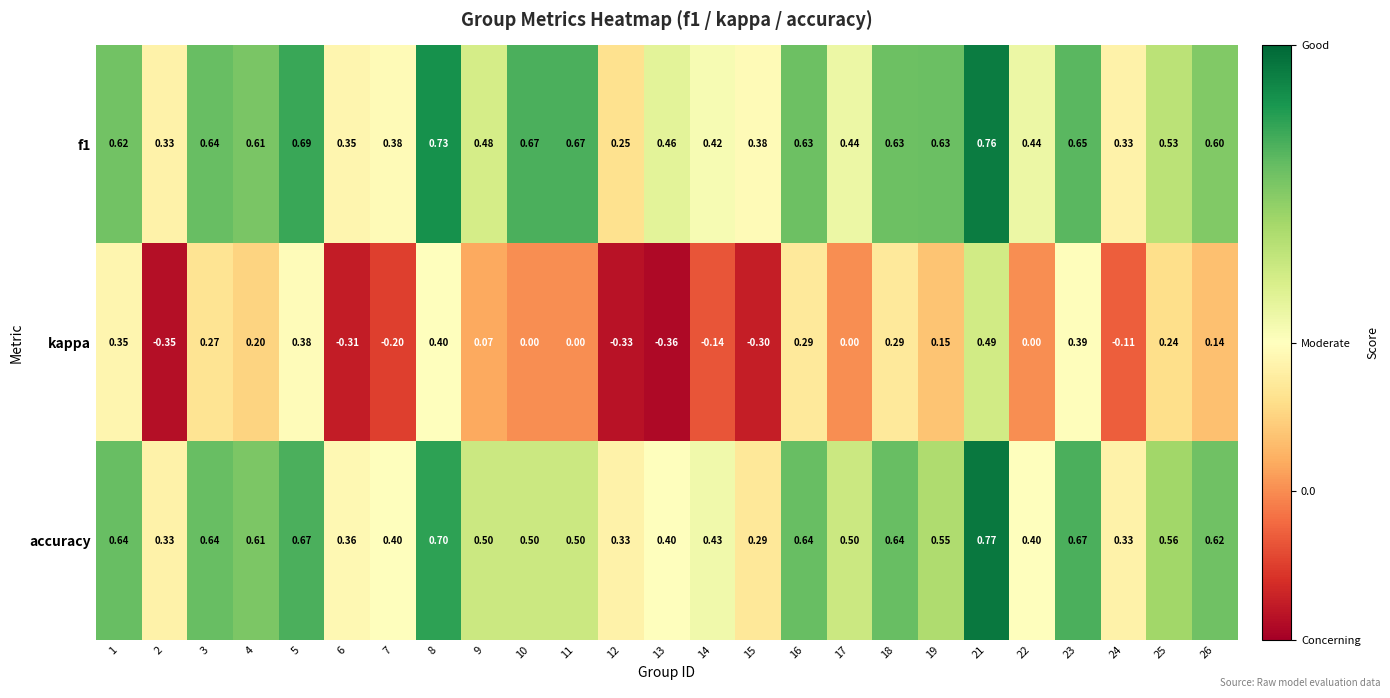

Between 5 and 18, which series saw the biggest shift?

kappa